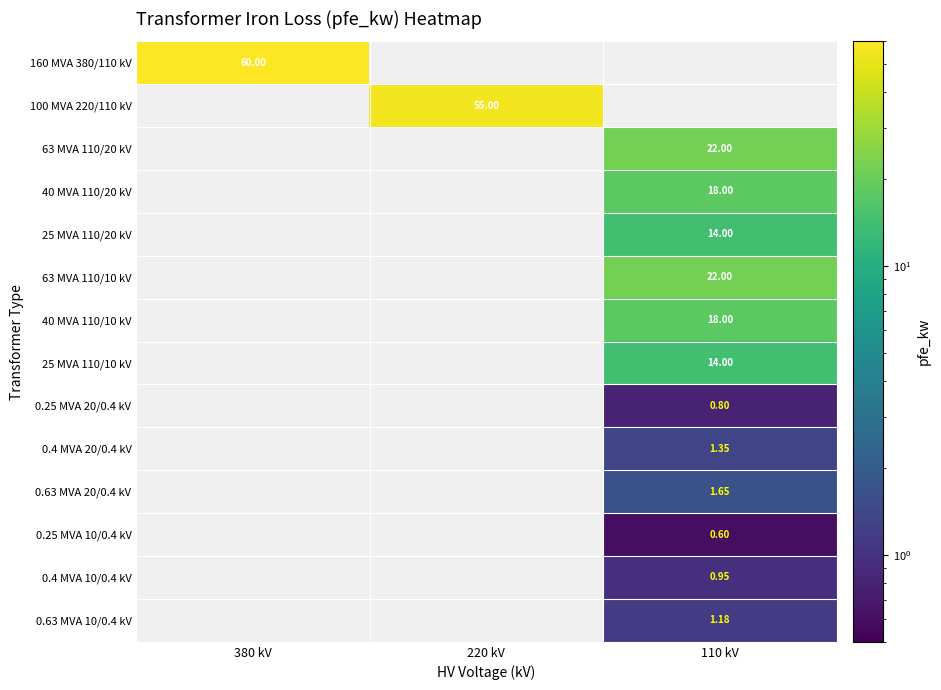

At how many categories does at least one series exceed 41?

2